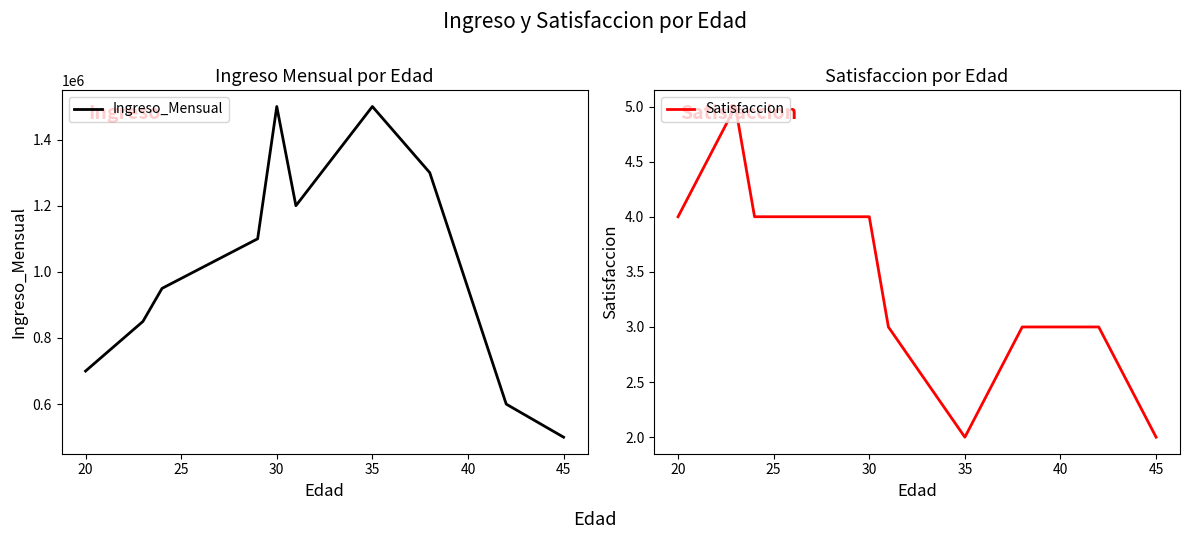

What is the maximum value shown in the chart?

1500000